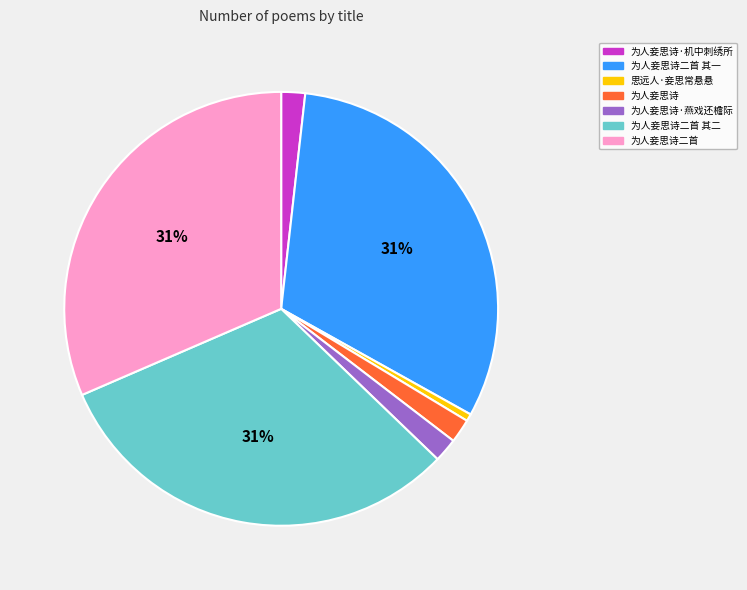

Does 为人妾思诗二首 其一 account for over 50% of the chart?

No